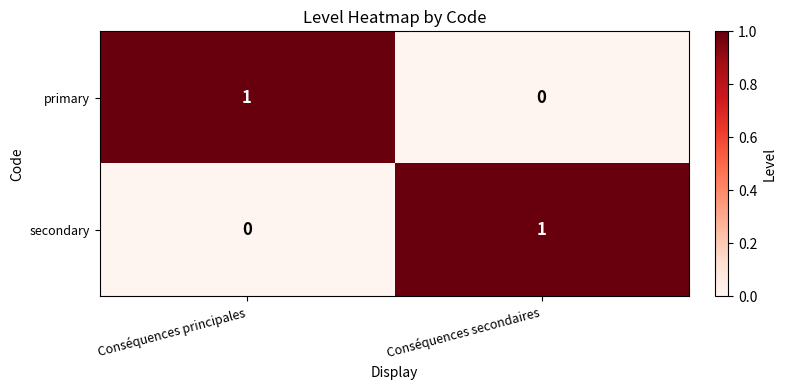

Which category has the highest value in the secondary series?

Conséquences secondaires